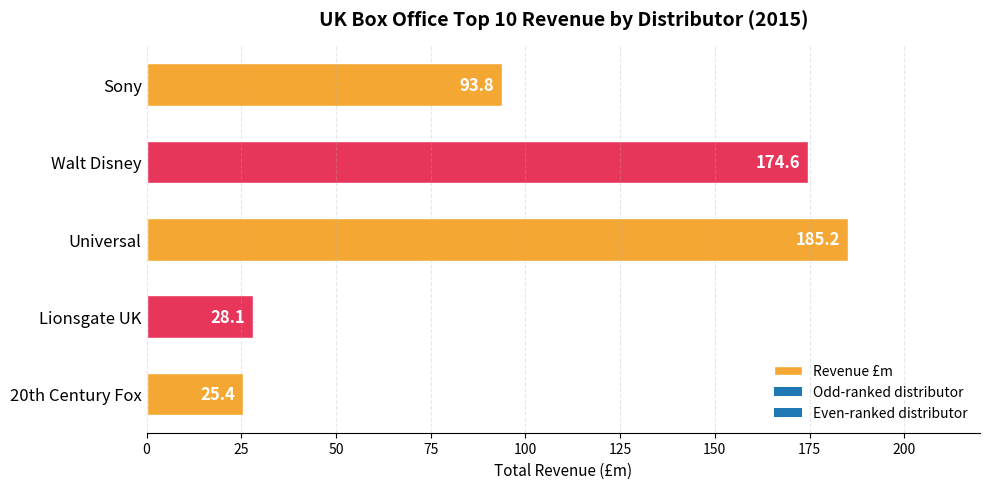

Reading top to bottom, extract all data points from this chart.

93.8	174.6	185.2	28.1	25.4